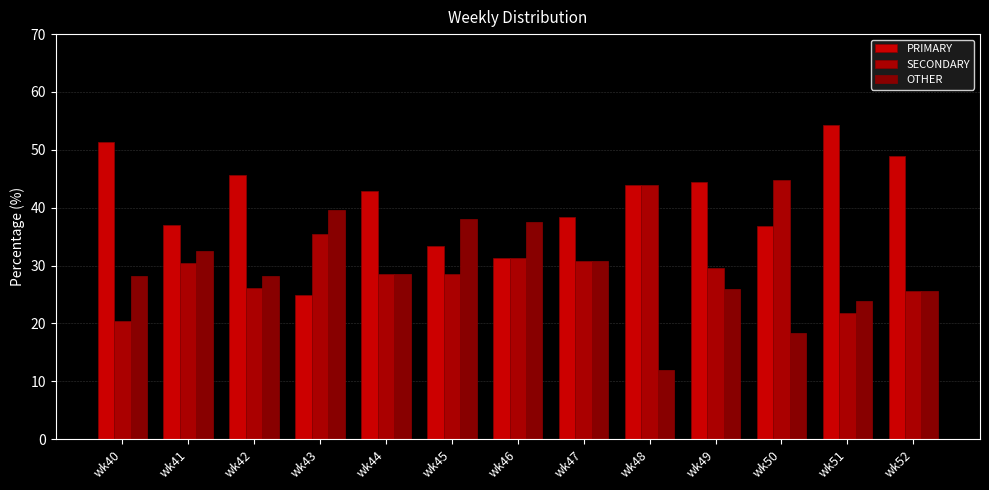

How many groups of bars are there?

13